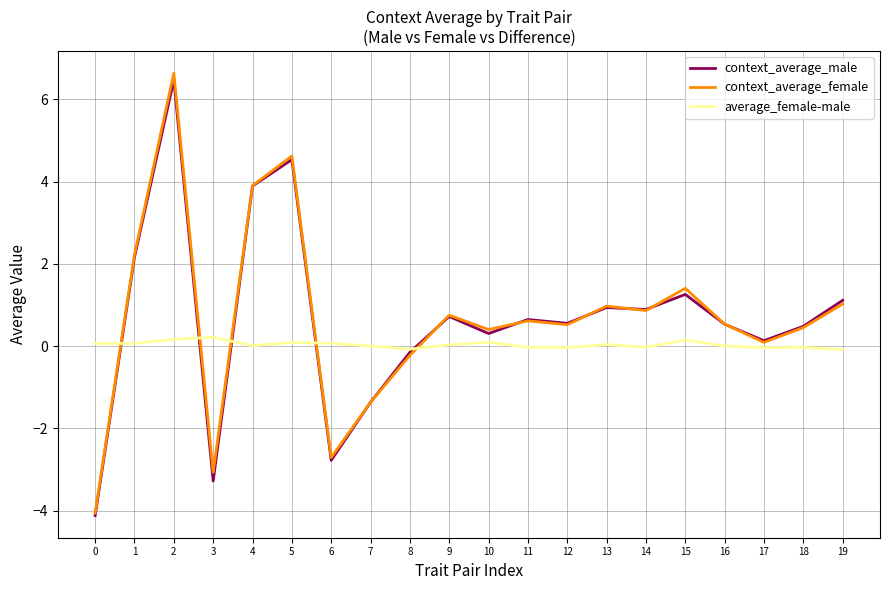

Which series ends up on top after the final intersection of average_female-male and context_average_female?

context_average_female